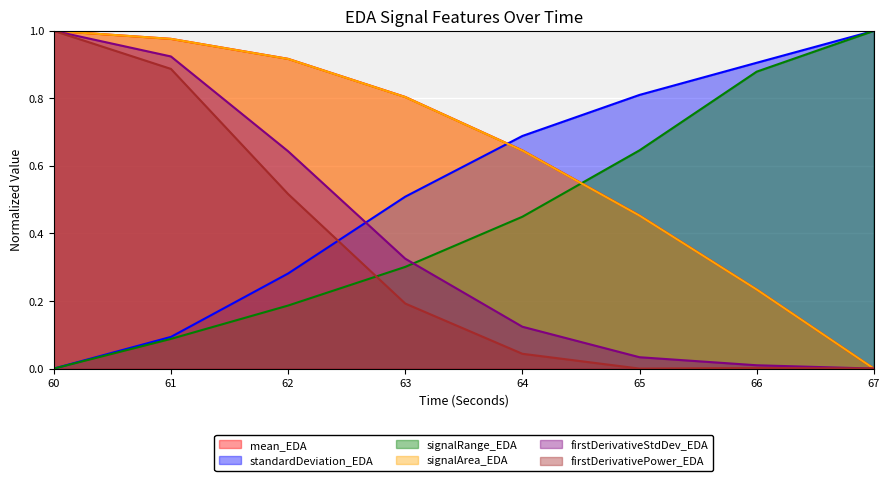

Which has a higher value, 64 or 67?

64